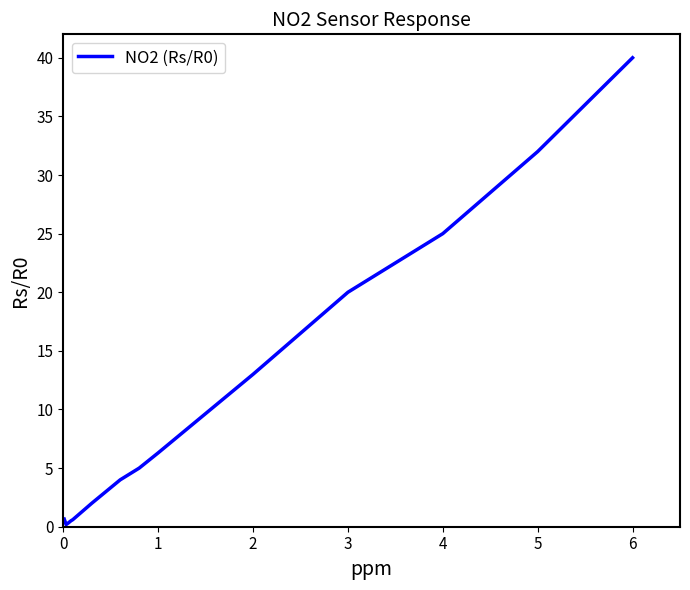

What is the difference between the maximum and minimum values?

39.8